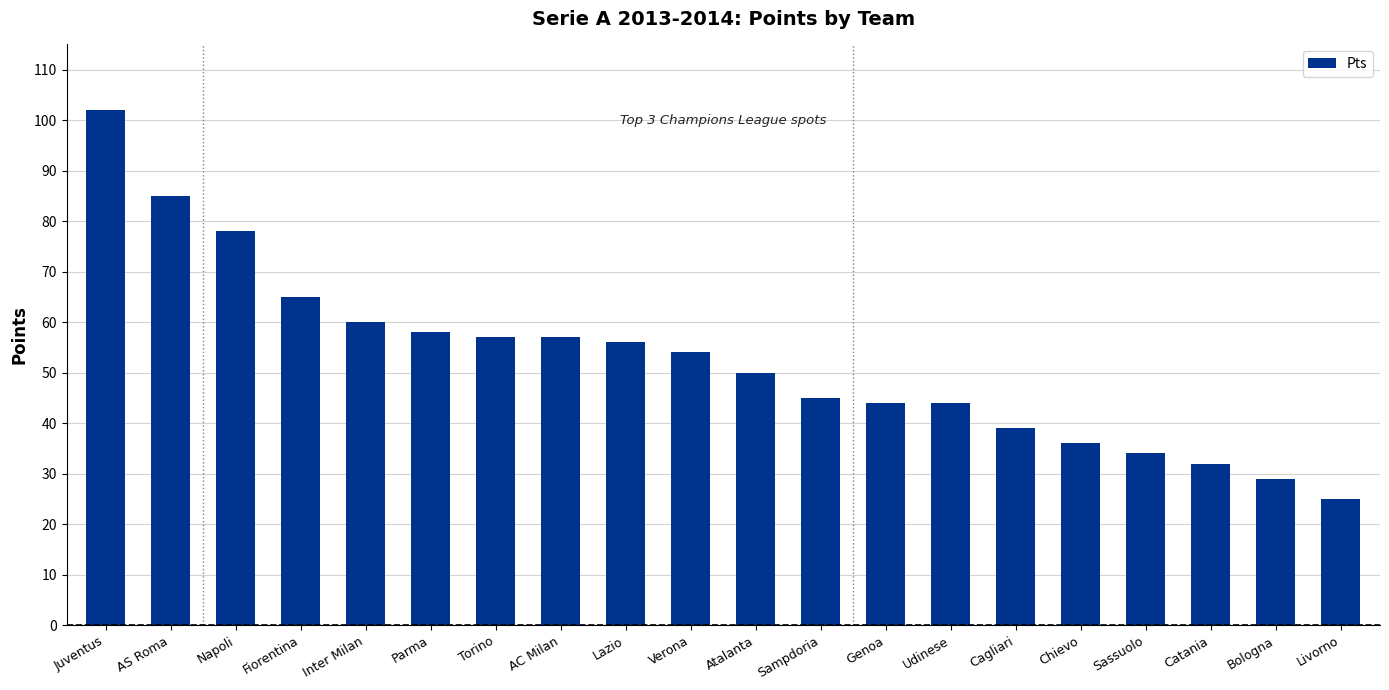

What is the sum of all values?

1050